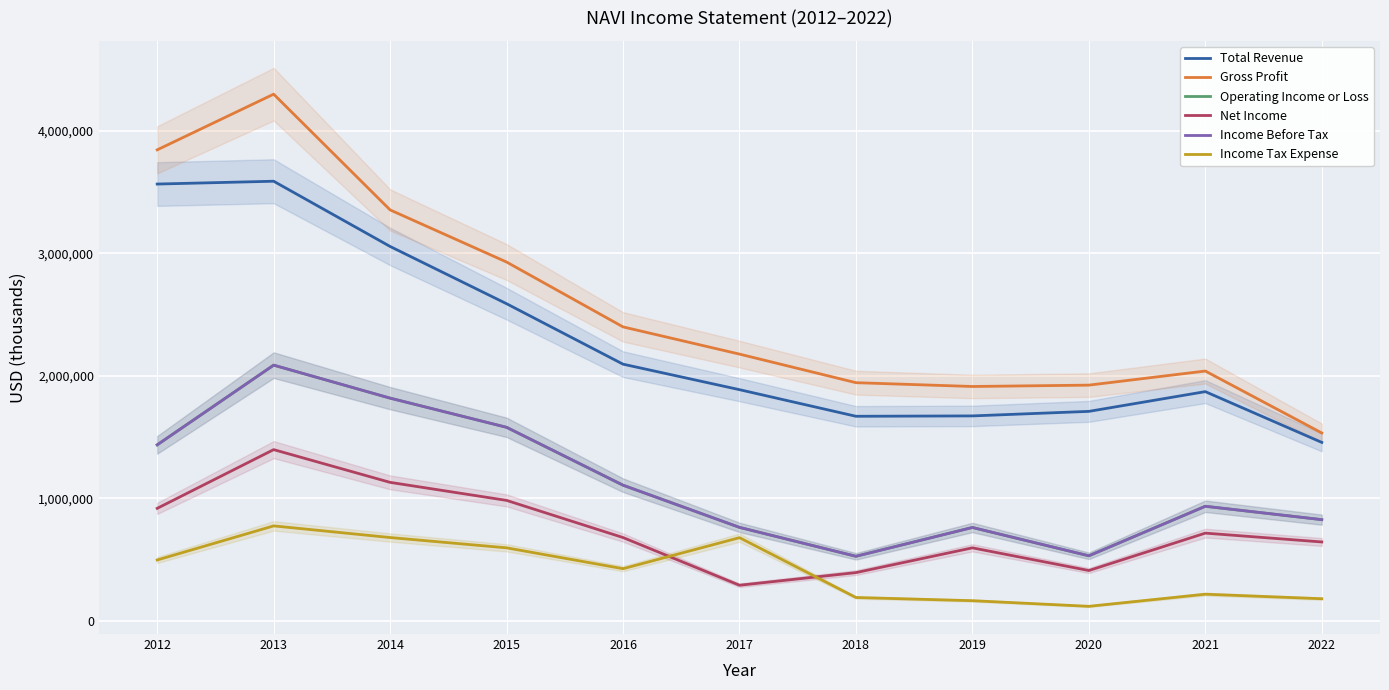

How many data points in Operating Income or Loss are less than 936000?

5